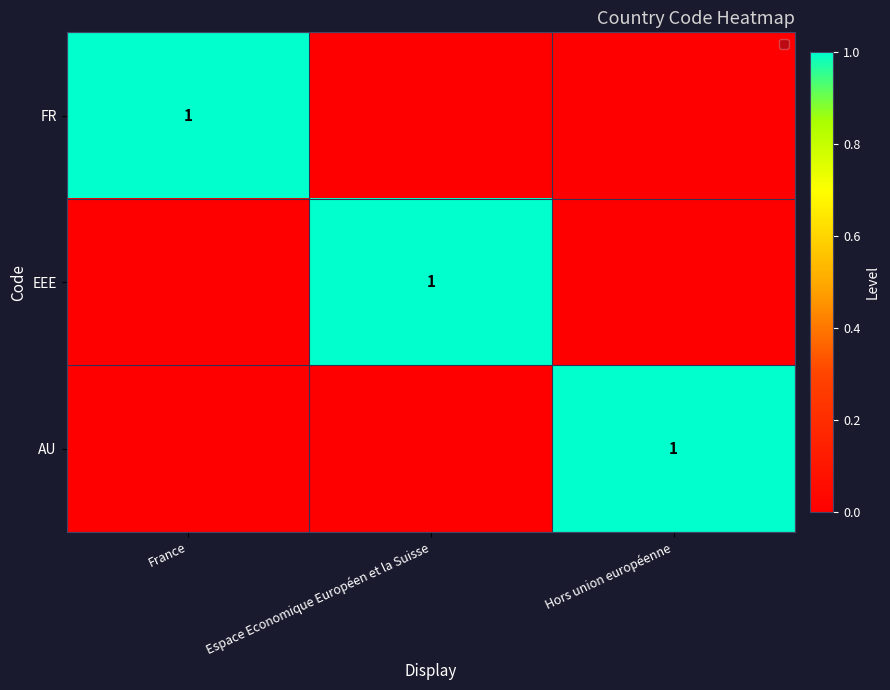

What is the spread (max minus min) of values at Espace Economique Européen et la Suisse?

1